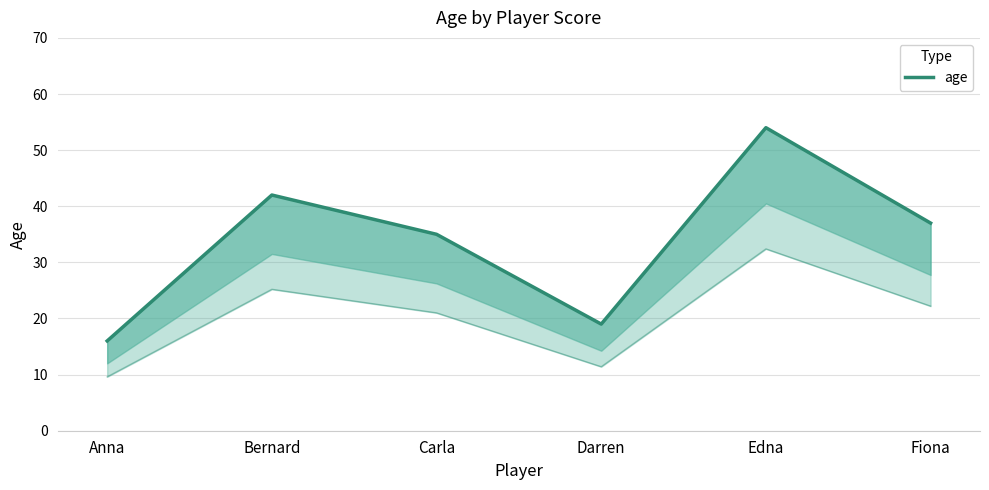

Read the value at Anna, to the nearest 5.

15